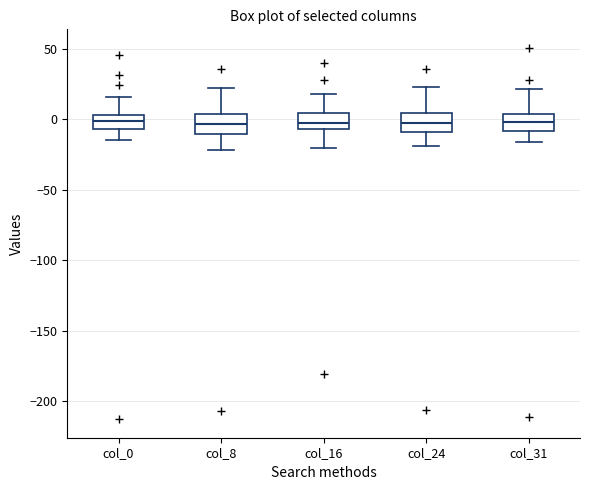

Reading left to right, transcribe this box plot: for each box, give where its median line is, the range the box spans, and where its two whiskers end, as read against the y-axis. The values are not printed on the chart, so give them approximately, as read against the axis.

col_0: median 0, box -5 to 5, whiskers -15 to 15
col_8: median -5, box -10 to 5, whiskers -20 to 20
col_16: median -5 (inside the box), box -5 to 5, whiskers -20 to 20
col_24: median 0, box -10 to 5, whiskers -20 to 25
col_31: median 0, box -10 to 5, whiskers -15 to 20